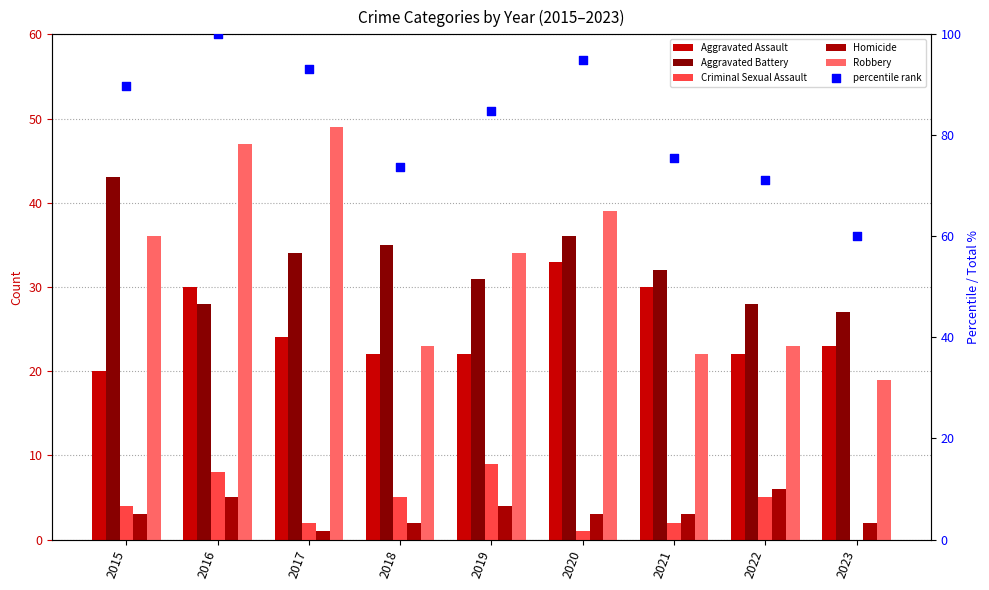

Is the value of Aggravated Assault at 2018 greater than the value of Robbery at 2019?

No